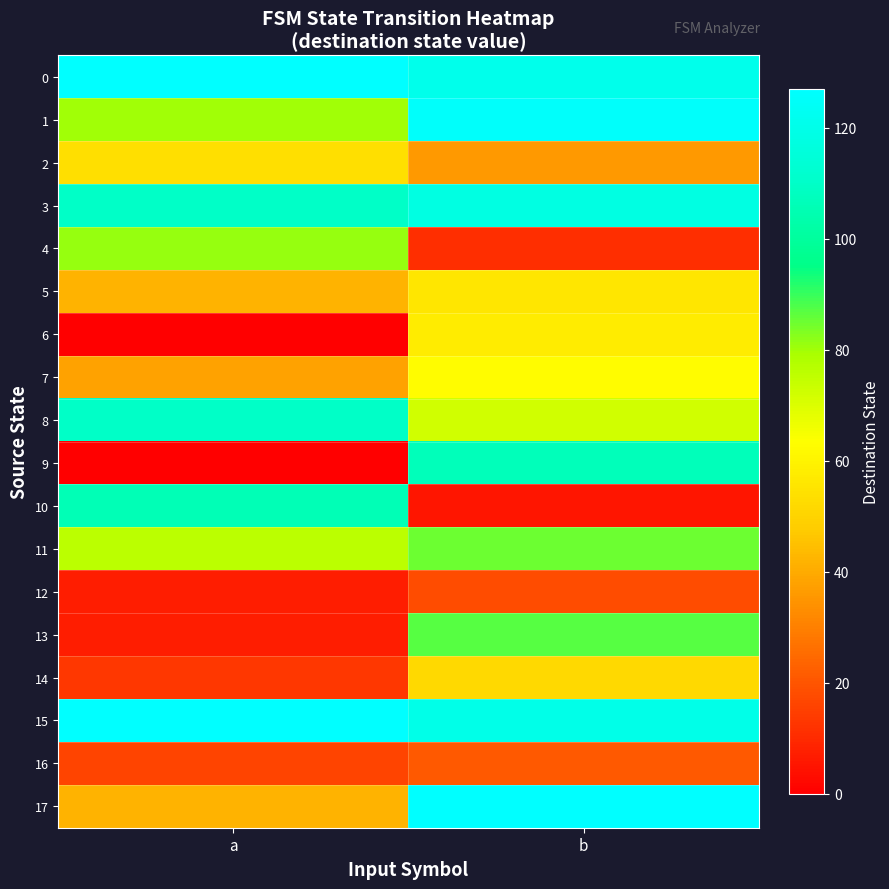

At how many categories does at least one series exceed 58?

2